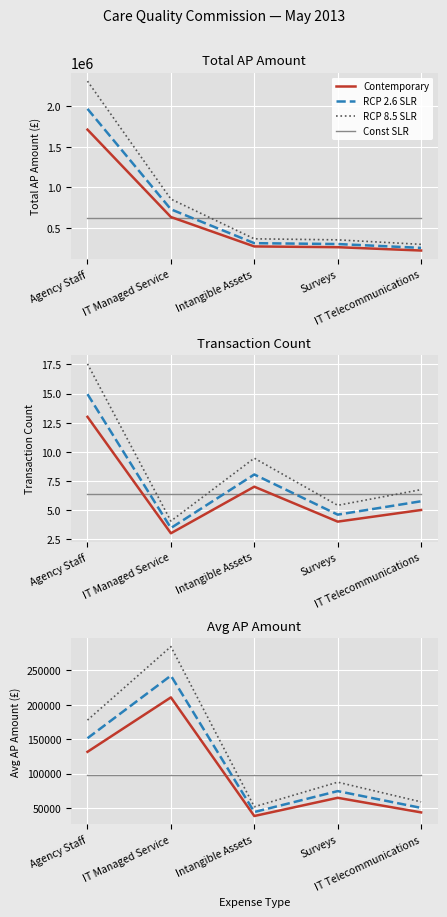

The value of Const SLR at Surveys is 149305.6. True or false?

False